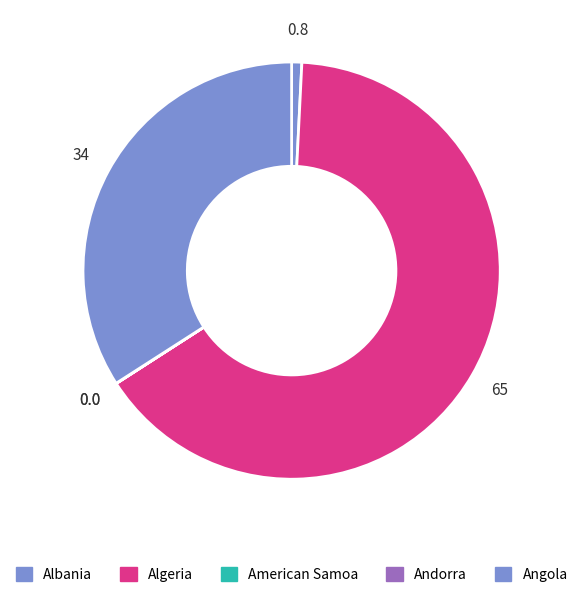

What percentage do Angola and Algeria together represent?

99.2%